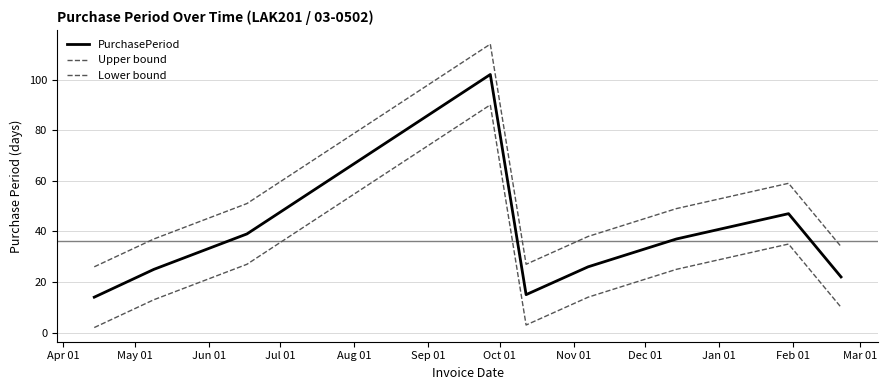

Does the chart display data point markers on the line(s)?

No